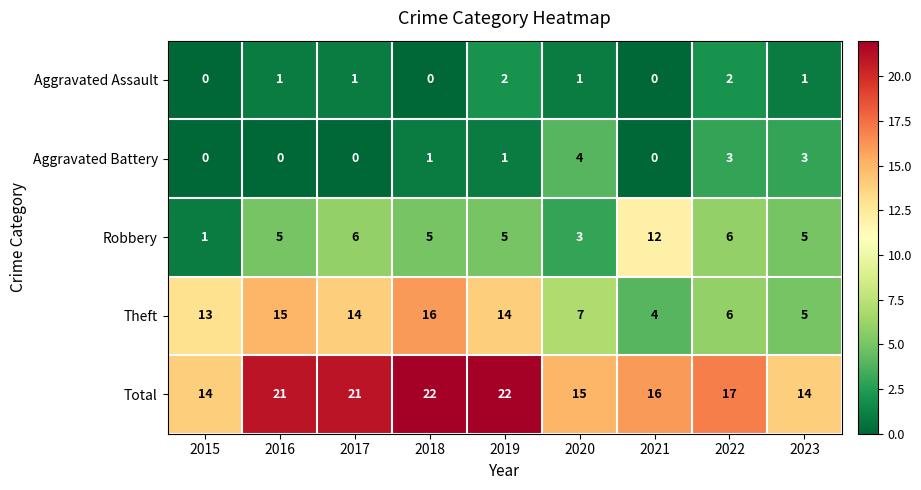

Which series has the largest total across all categories?

Total